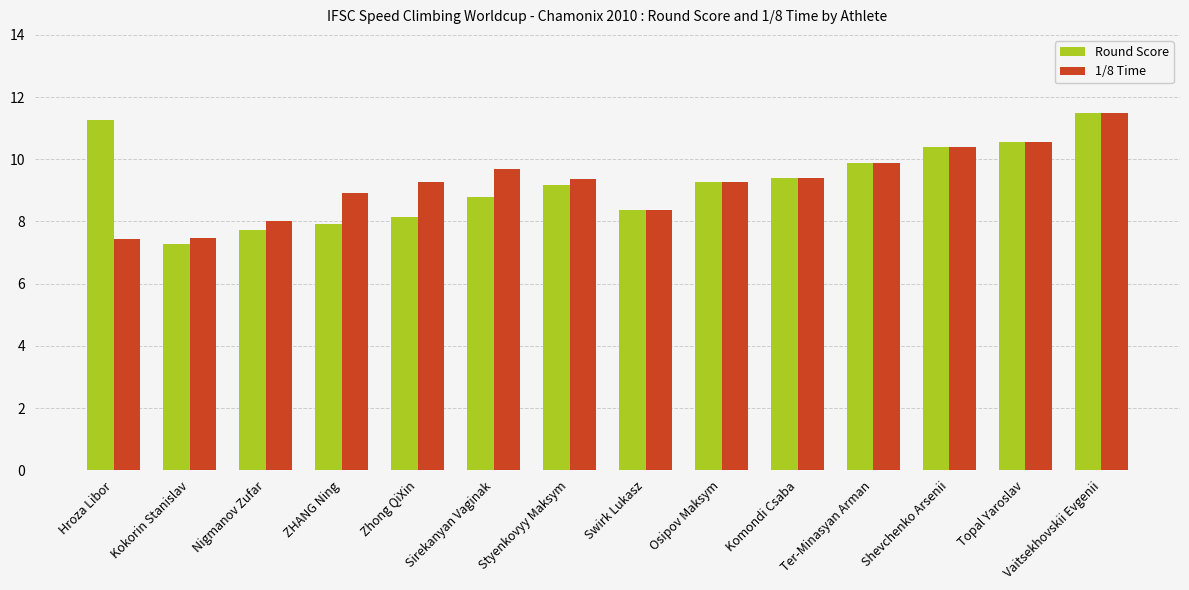

How many data points in Round Score are above 9?

8